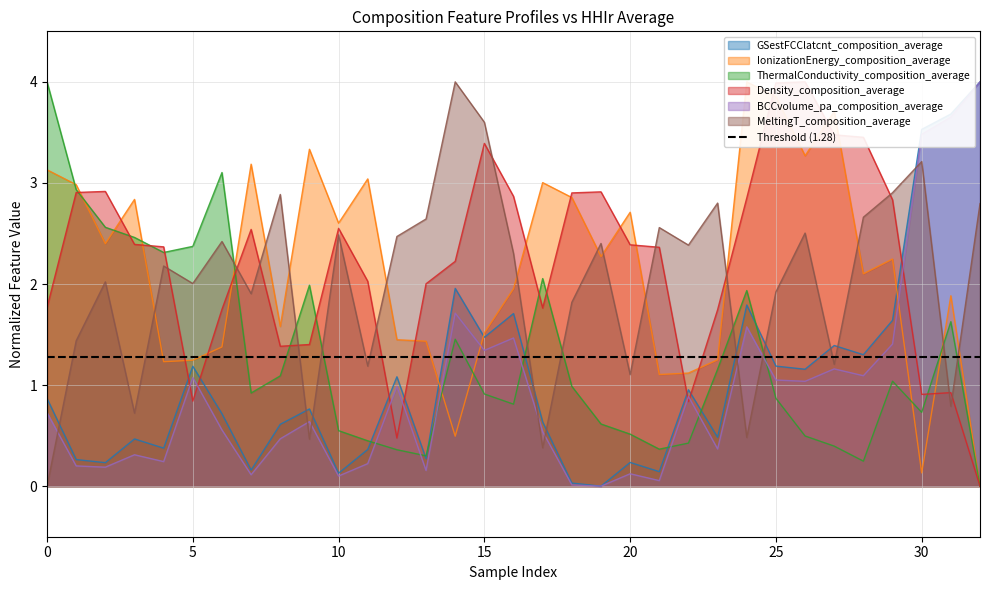

Reading right to left, list all the values displayed in this chart.

GSestFCClatcnt_composition_average: 4.0	3.7	3.5	1.6	1.3	1.4	1.2	1.2	1.8	0.5	1.0	0.1	0.2	0.0	0.0	0.6	1.7	1.5	2.0	0.3	1.1	0.4	0.1	0.8	0.6	0.2	0.7	1.2	0.4	0.5	0.2	0.3	0.9
IonizationEnergy_composition_average: 0.0	1.9	0.1	2.2	2.1	3.7	3.3	3.9	4.0	1.3	1.1	1.1	2.7	2.3	2.9	3.0	2.0	1.5	0.5	1.4	1.4	3.0	2.6	3.3	1.6	3.2	1.4	1.2	1.2	2.8	2.4	3.0	3.1
ThermalConductivity_composition_average: 0.0	1.6	0.7	1.0	0.2	0.4	0.5	0.9	1.9	1.2	0.4	0.4	0.5	0.6	1.0	2.1	0.8	0.9	1.5	0.3	0.4	0.4	0.5	2.0	1.1	0.9	3.1	2.4	2.3	2.5	2.6	2.9	4.0
Density_composition_average: 0.0	0.9	0.9	2.8	3.5	3.5	4.0	4.0	2.9	1.7	0.8	2.4	2.4	2.9	2.9	1.8	2.9	3.4	2.2	2.0	0.5	2.0	2.6	1.4	1.4	2.5	1.7	0.8	2.4	2.4	2.9	2.9	1.8
BCCvolume_pa_composition_average: 4.0	3.7	3.5	1.4	1.1	1.2	1.0	1.1	1.6	0.4	0.9	0.1	0.1	0.0	0.0	0.5	1.5	1.3	1.7	0.2	1.0	0.2	0.1	0.6	0.5	0.1	0.6	1.1	0.2	0.3	0.2	0.2	0.7
MeltingT_composition_average: 2.8	0.8	3.2	2.9	2.7	1.2	2.5	1.9	0.5	2.8	2.4	2.6	1.1	2.4	1.8	0.4	2.3	3.6	4.0	2.6	2.5	1.2	2.5	0.5	2.9	1.9	2.4	2.0	2.2	0.7	2.0	1.4	0.0